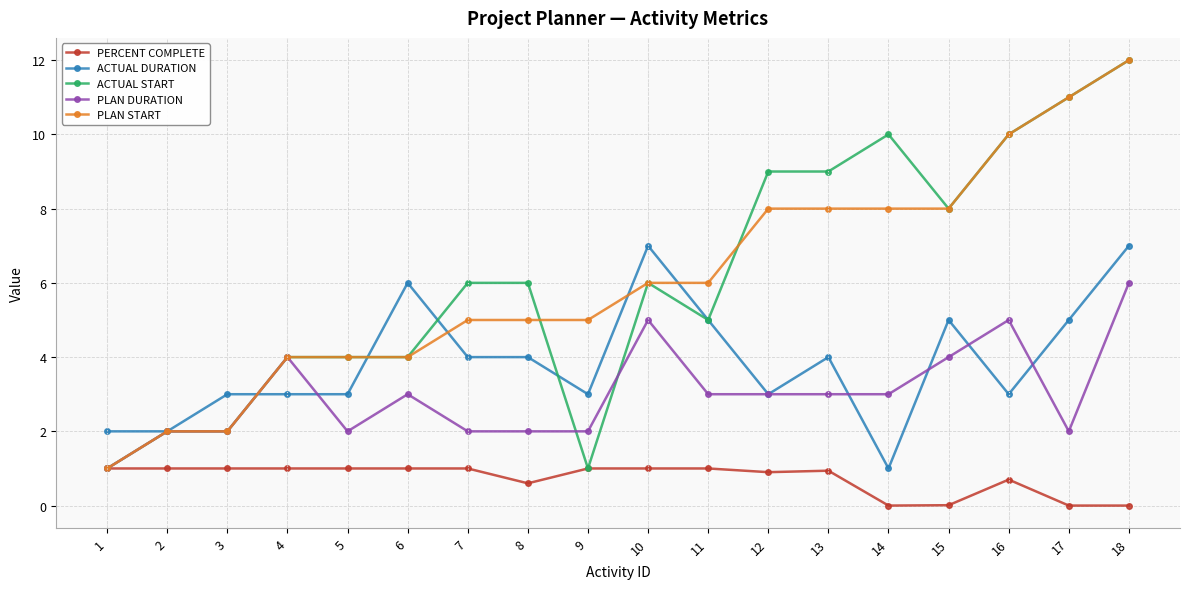

What is the difference between the maximum and minimum values in the PLAN START series?

11.0